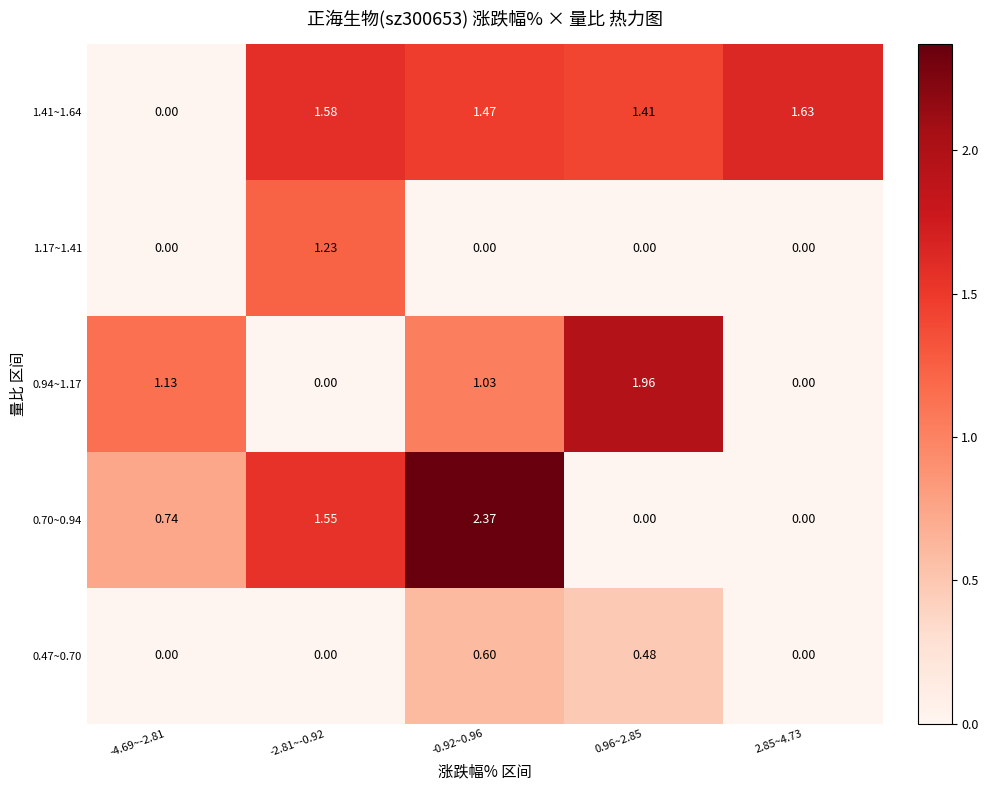

At how many categories does at least one series exceed 1?

5